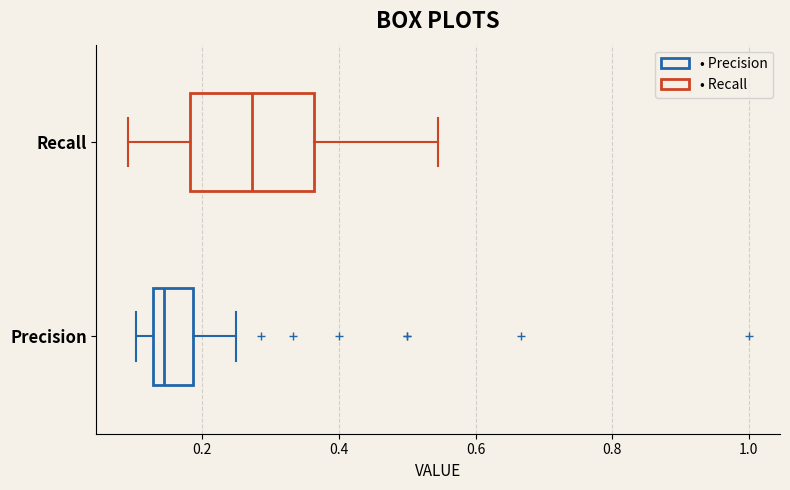

Reading bottom to top, transcribe this box plot: for each box, give where its median line is, the range the box spans, and where its two whiskers end, as read against the x-axis. The values are not printed on the chart, so give them approximately, as read against the axis.

Precision: median 0.14, box 0.12 to 0.18, whiskers 0.10 to 0.26
Recall: median 0.28, box 0.18 to 0.36, whiskers 0.10 to 0.54